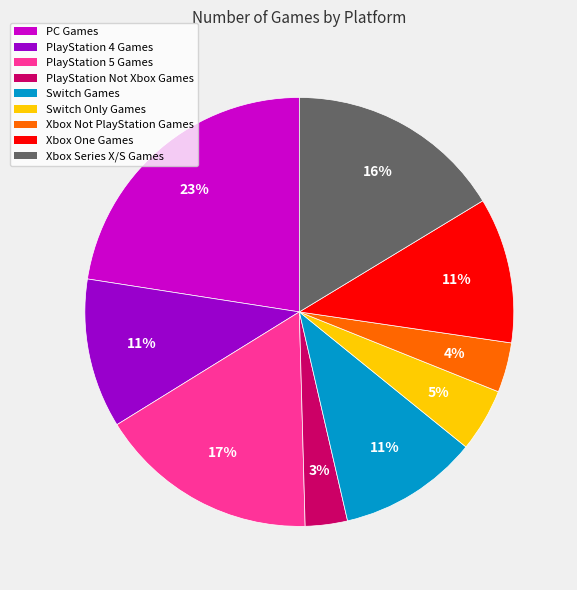

The Switch Only Games slice represents 5% of the pie. True or false?

True